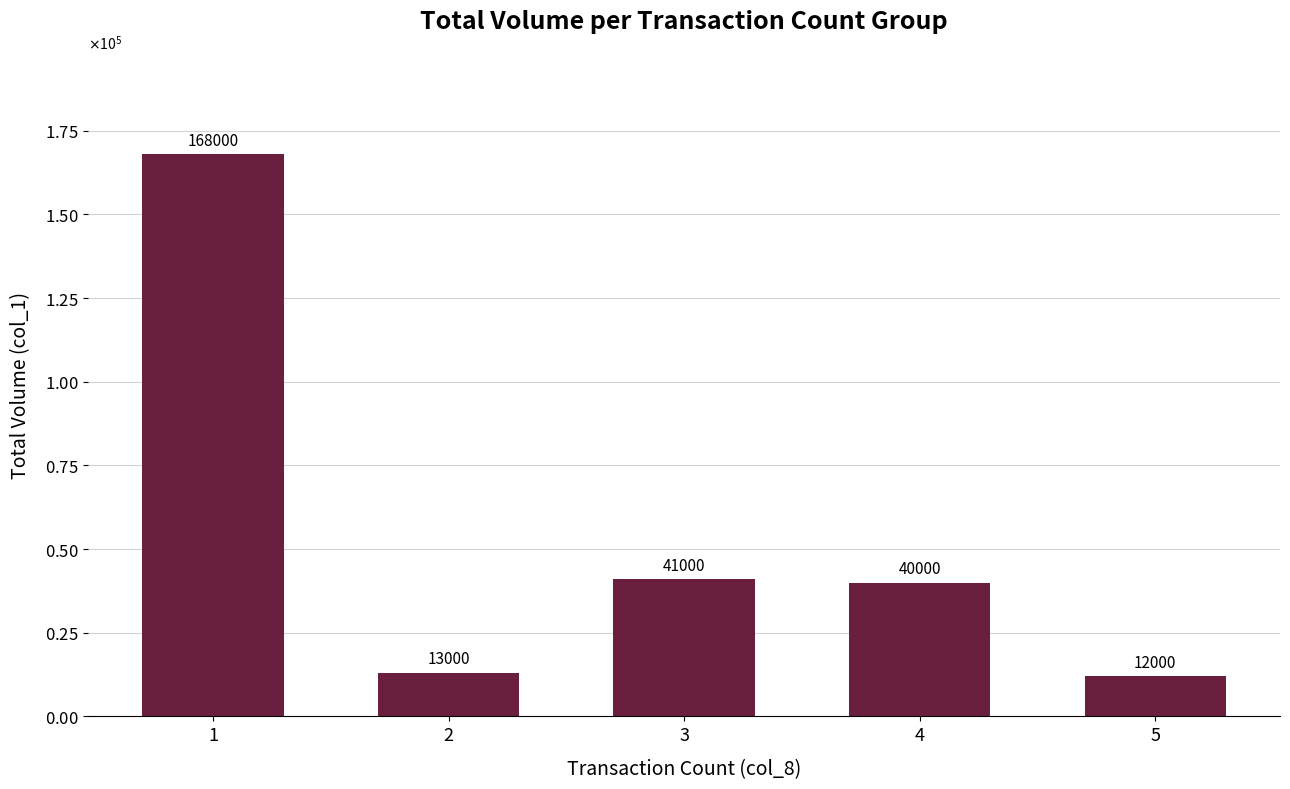

List the labels in order of value, largest first.

1, 3, 4, 2, 5